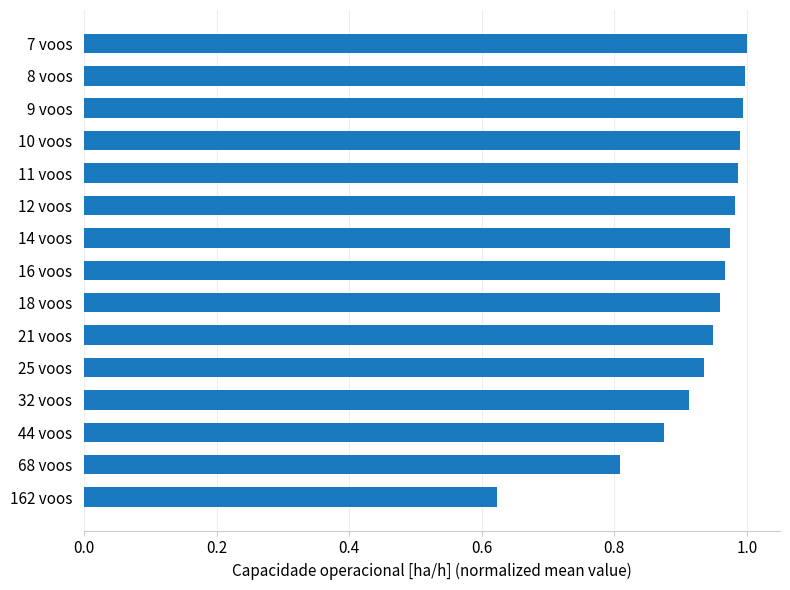

How many distinct data groups are displayed?

1